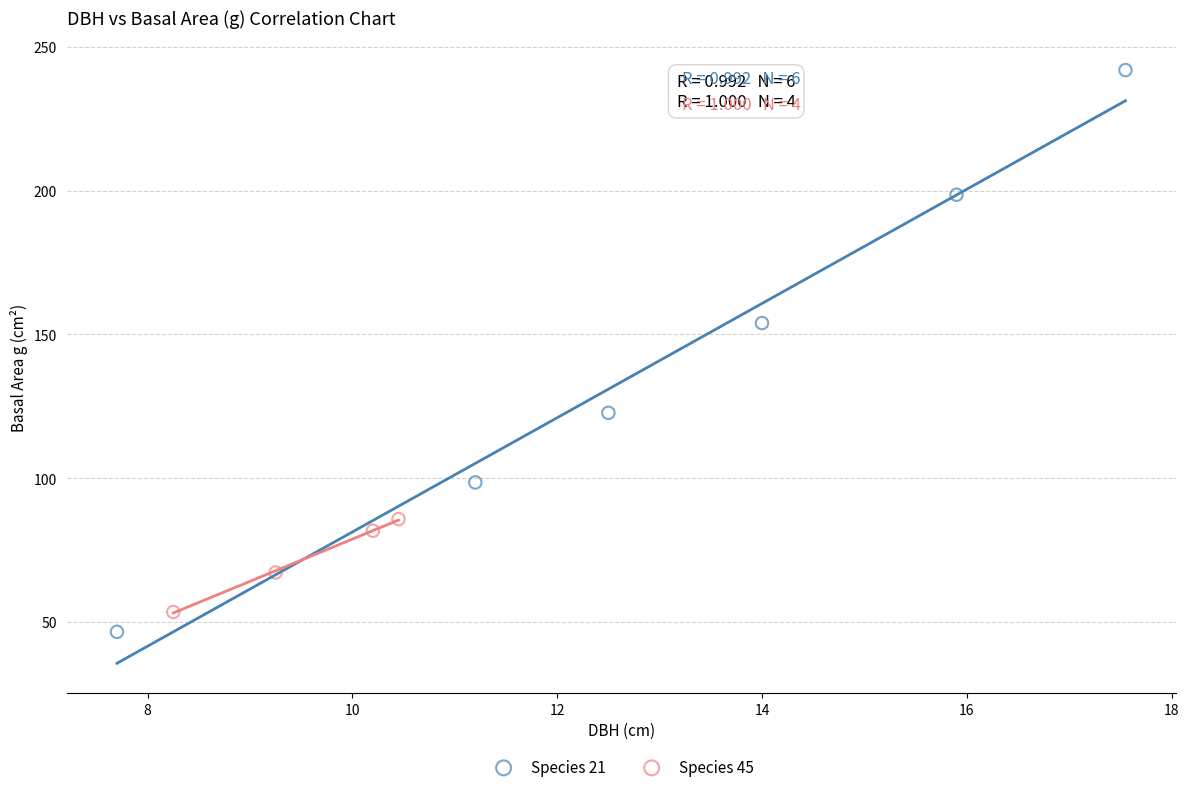

What are all the series names shown in the legend?

Species 21, Species 45